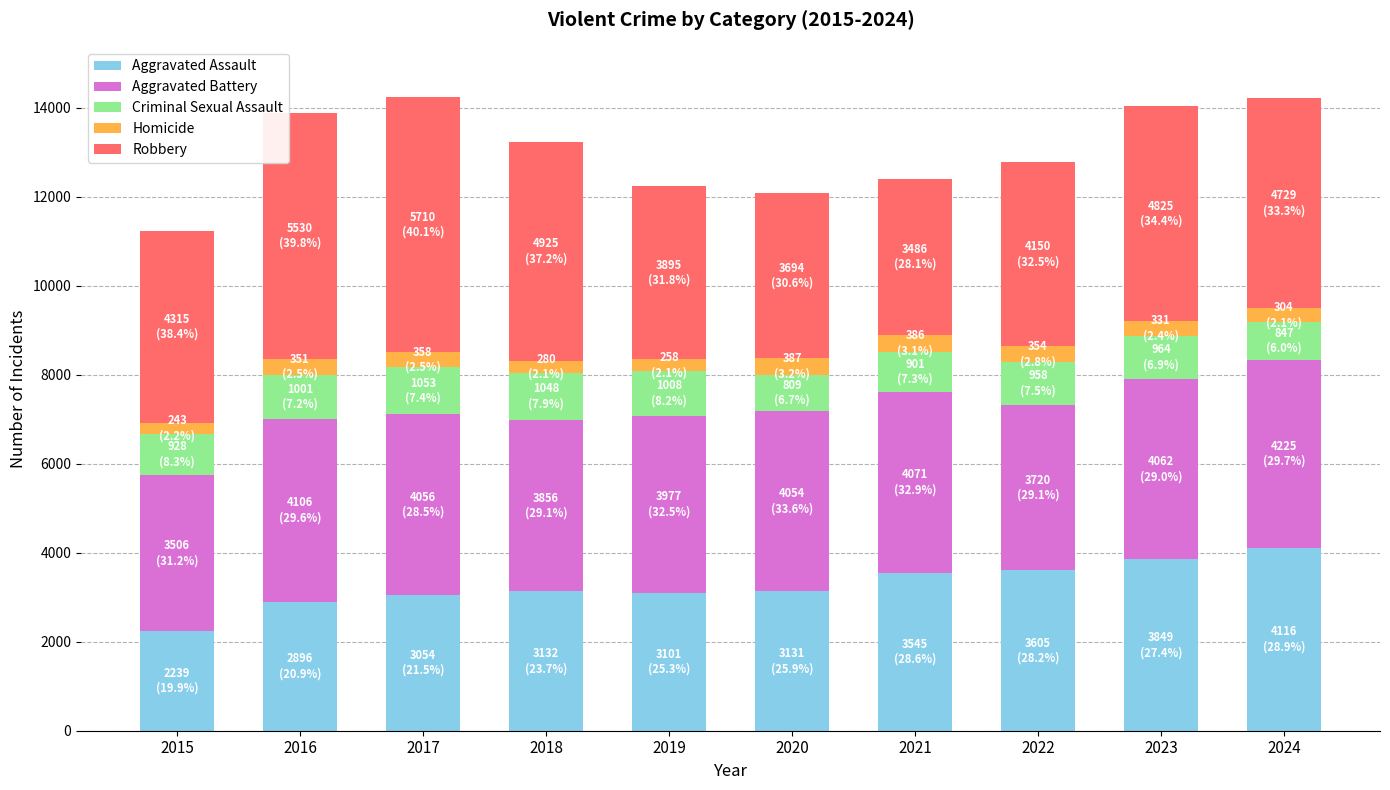

True or false: Aggravated Assault has a value of 2375 at 2021.

False